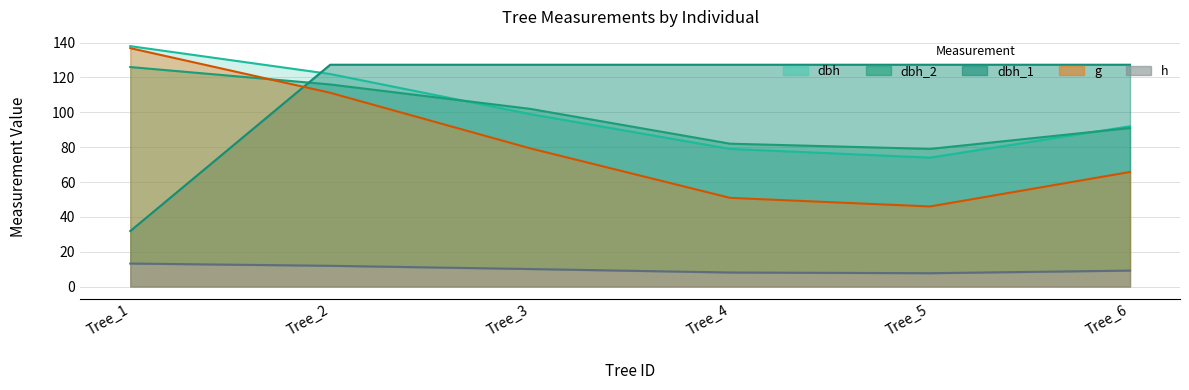

Which category has the lowest value in the dbh series?

Tree_5